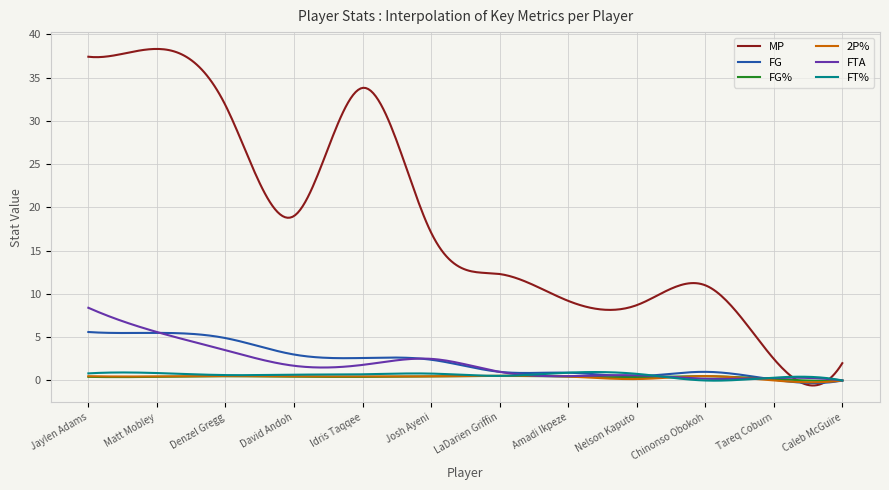

What is the maximum value shown in the chart?

38.3